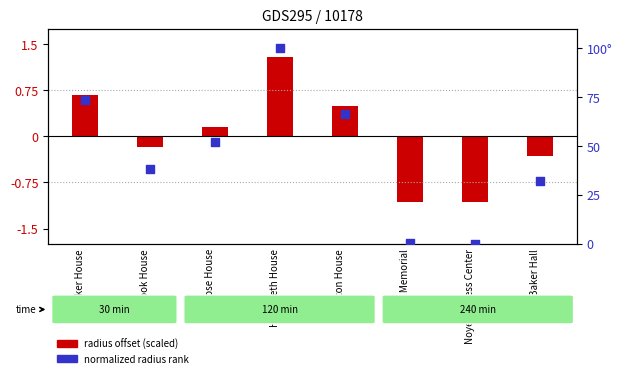

What is the total value across all series at Becker House?

74.2